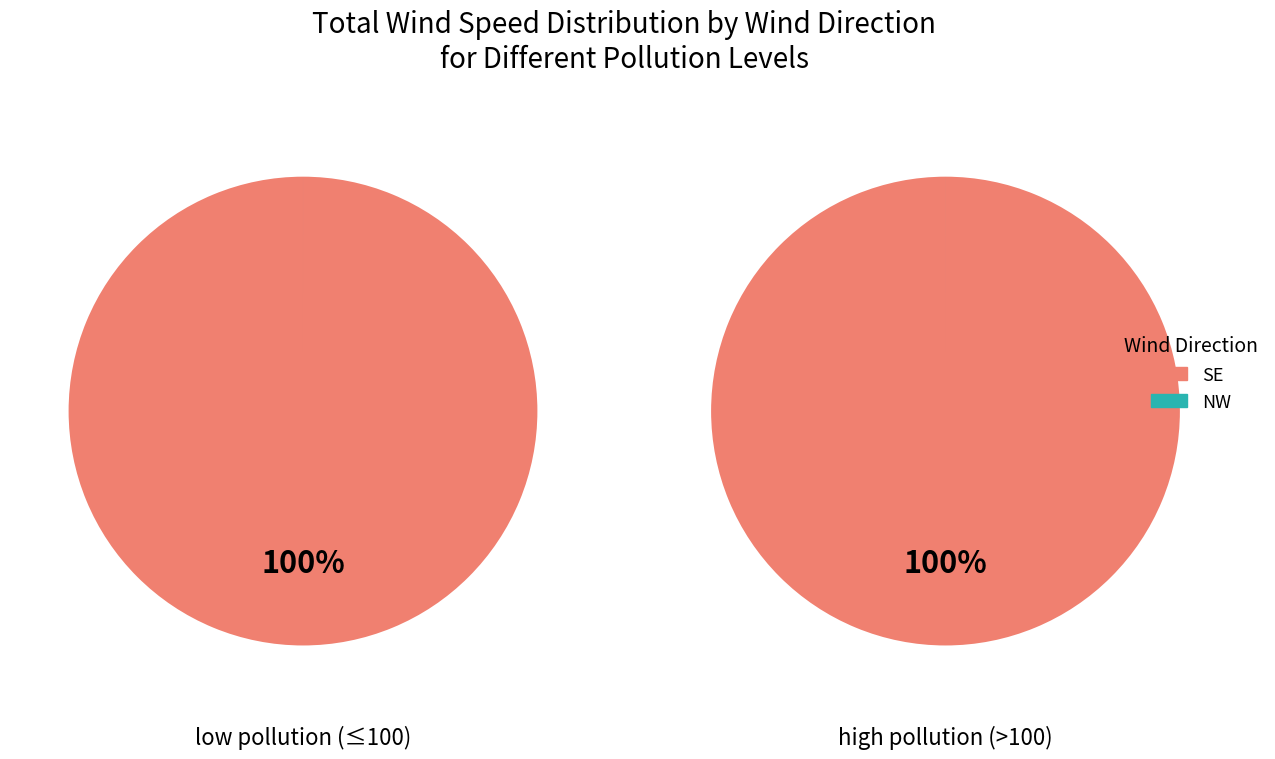

Combined, do NE and SE account for over 50%?

Yes